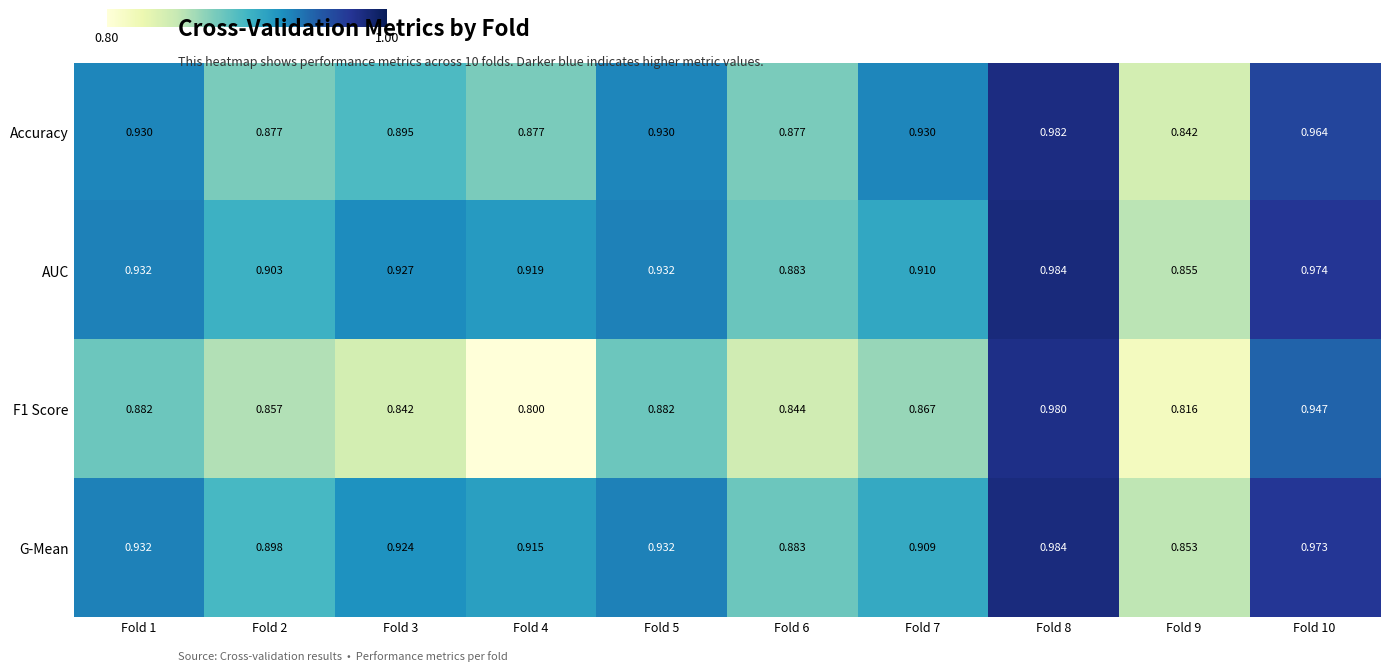

Which series has the largest total across all categories?

AUC